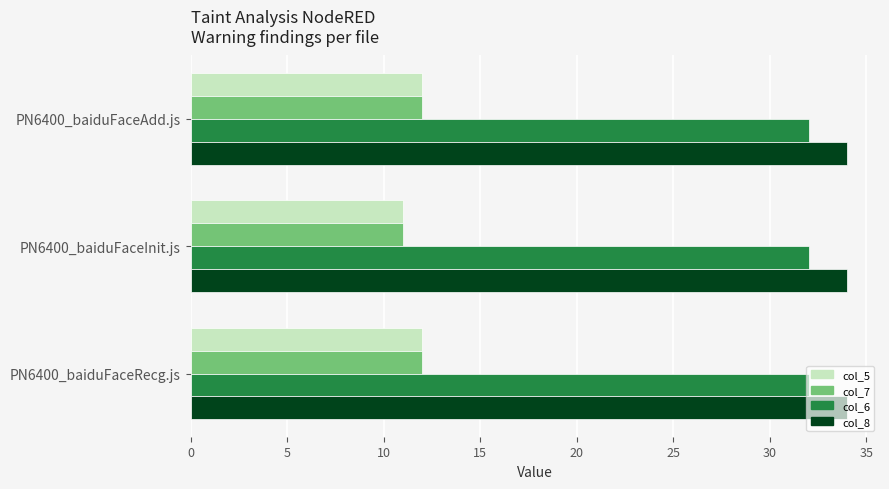

What is the average value of the col_5 series?

12